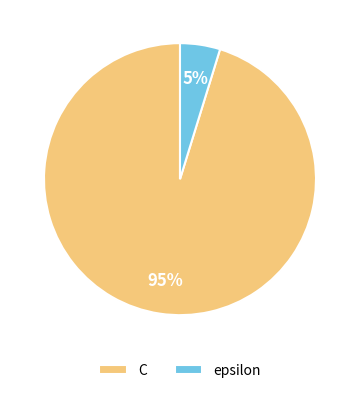

The C slice represents 95% of the pie. True or false?

True